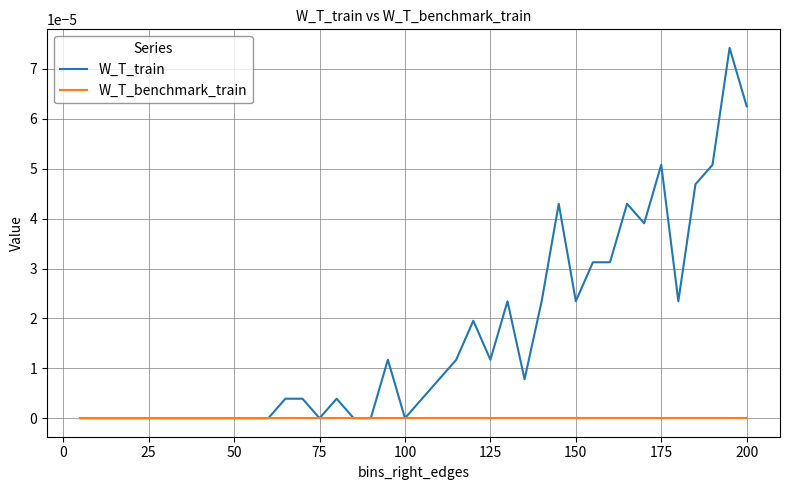

Which series has the largest total across all categories?

W_T_train